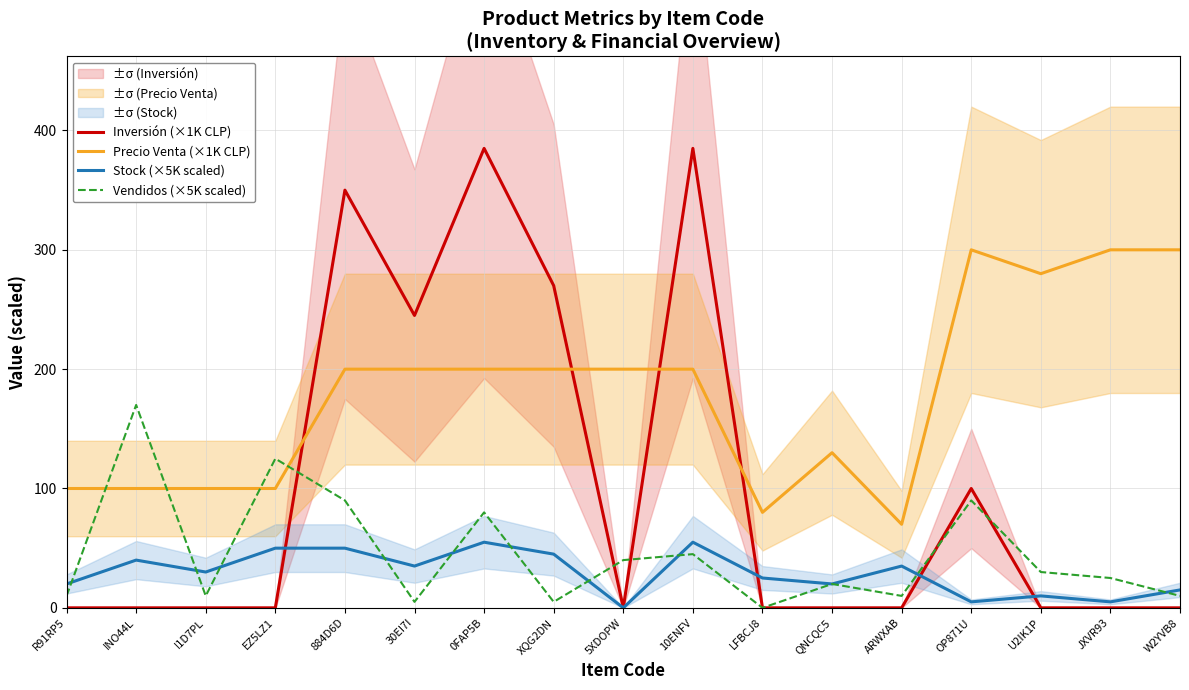

How many positive values does the Inversión (×1K CLP) series have?

6